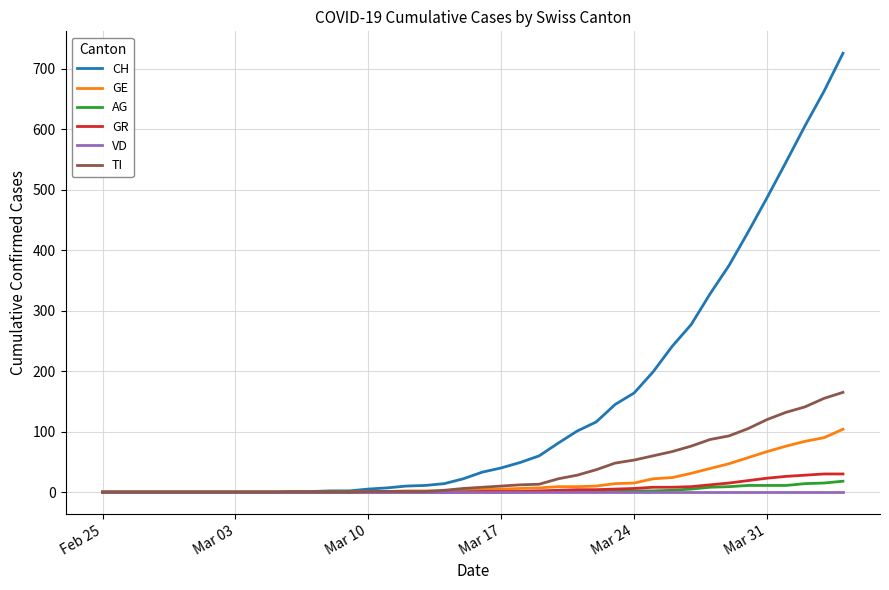

Does the chart display data point markers on the line(s)?

No